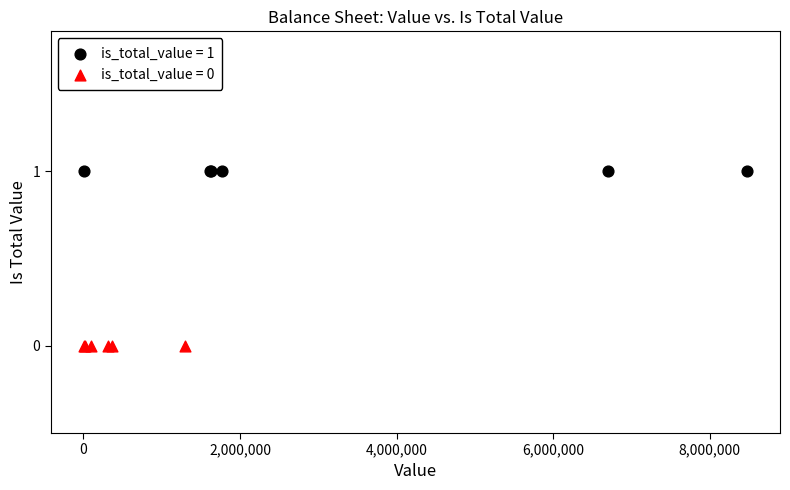

Which series contains the highest Y value?

is_total_value = 1